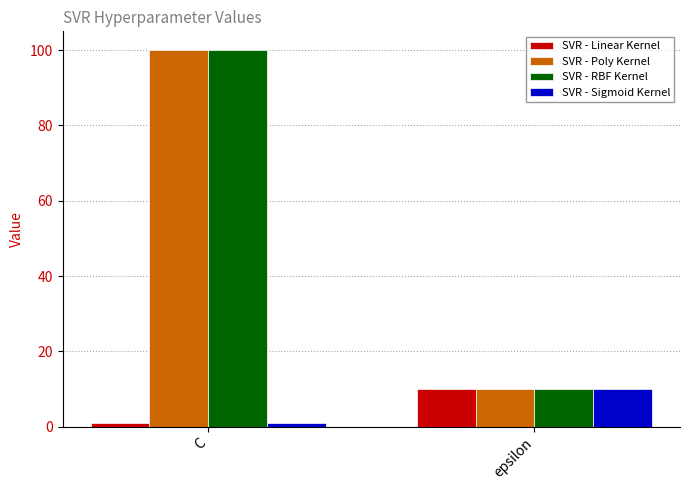

Is the value of SVR - RBF Kernel at C greater than the value of SVR - Poly Kernel at epsilon?

Yes